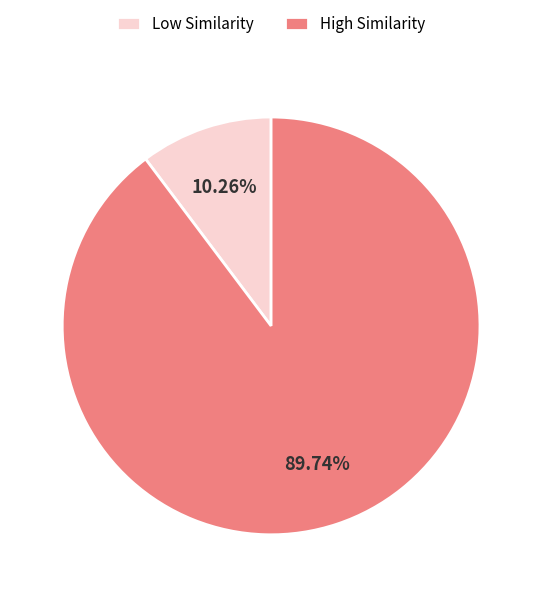

Is there any slice that represents more than half of the pie?

Yes